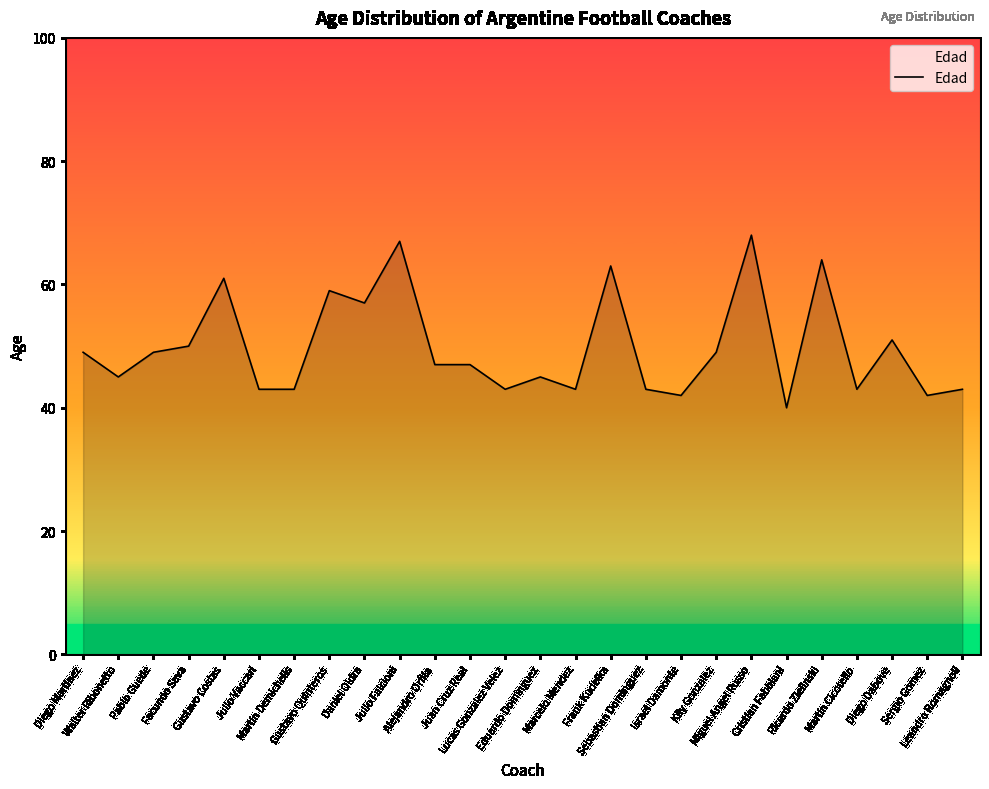

What is the difference between the maximum and minimum values?

28